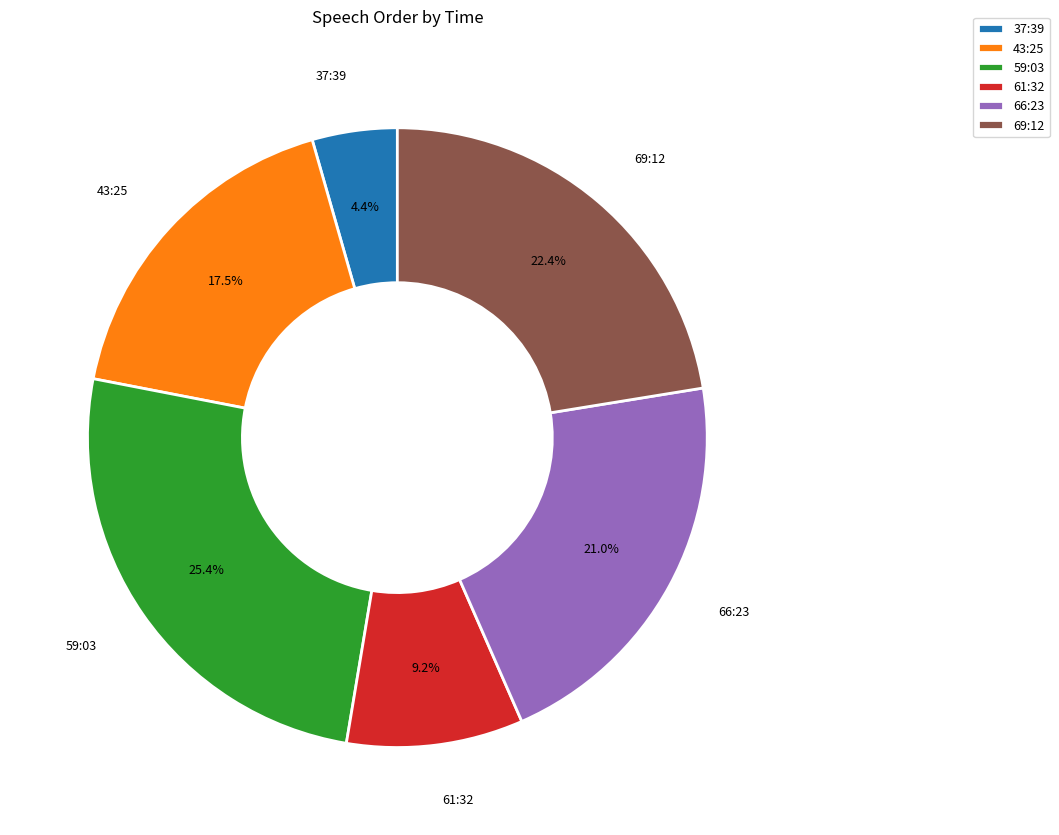

Which category has the biggest portion of the pie?

59:03